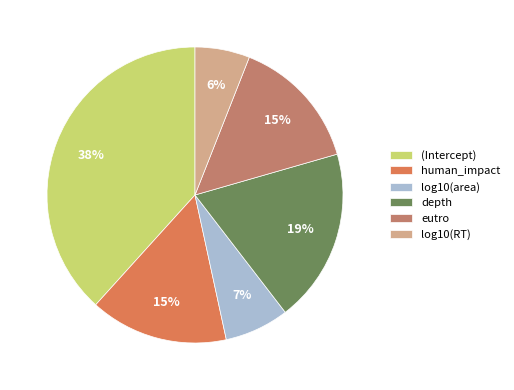

To the nearest percent, what portion does eutro represent?

15%